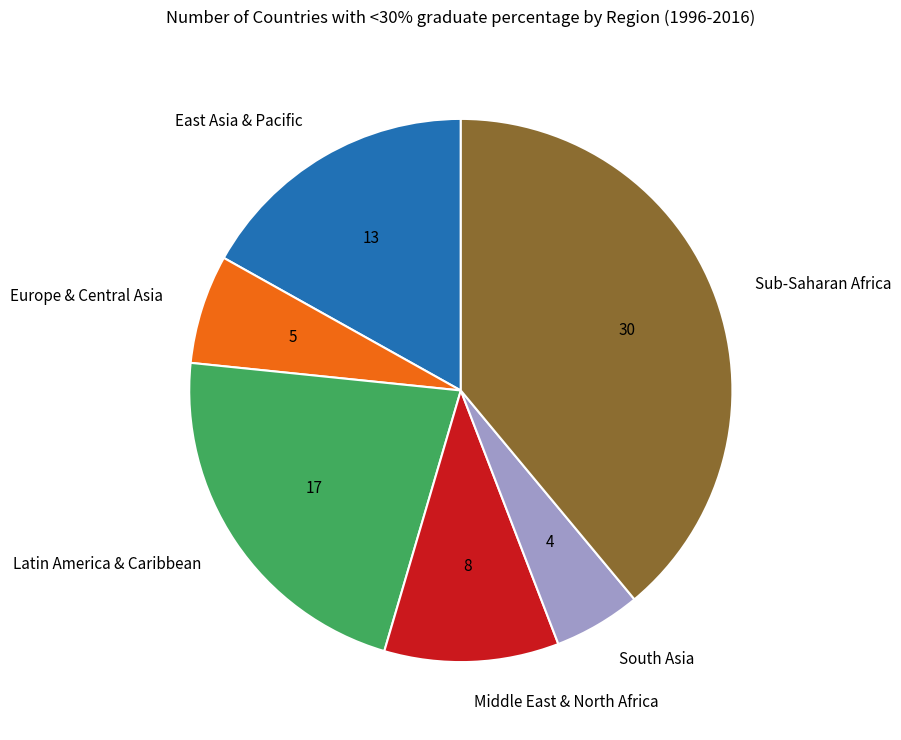

Which has a higher value, Europe & Central Asia or Middle East & North Africa?

Middle East & North Africa